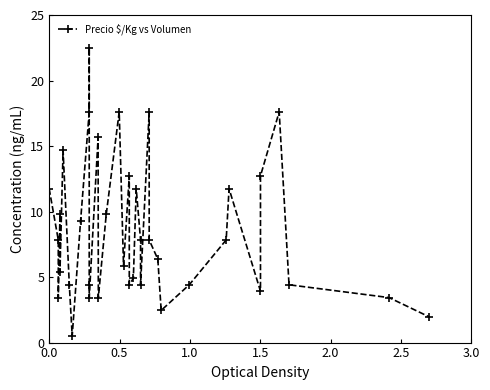

How many lines are shown in the chart?

1